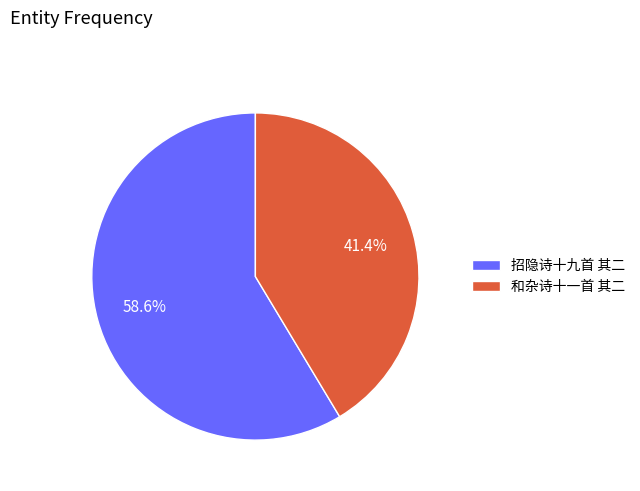

Is the sum of 和杂诗十一首 其二 and 招隐诗十九首 其二 greater than half?

Yes